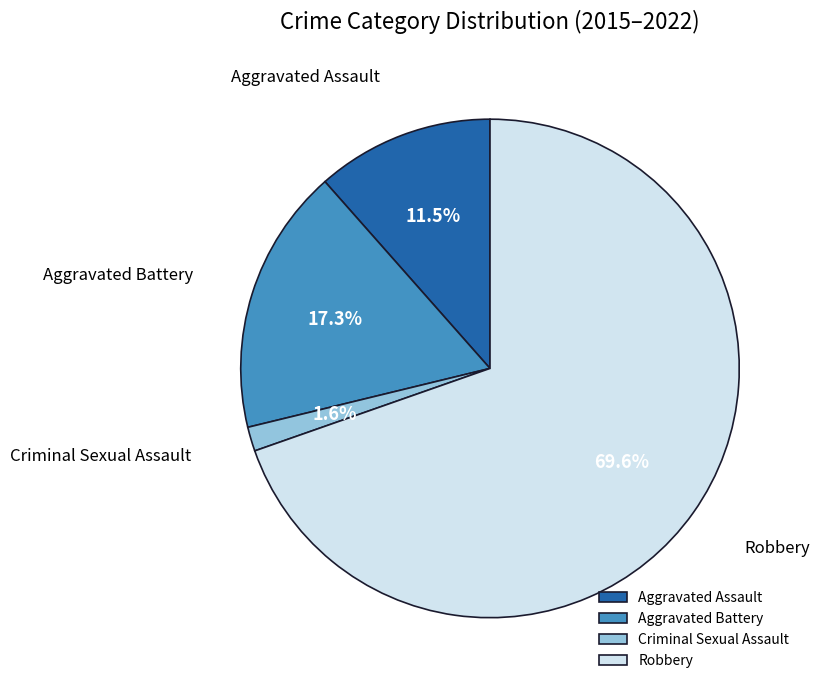

How many slices are in this pie chart?

4